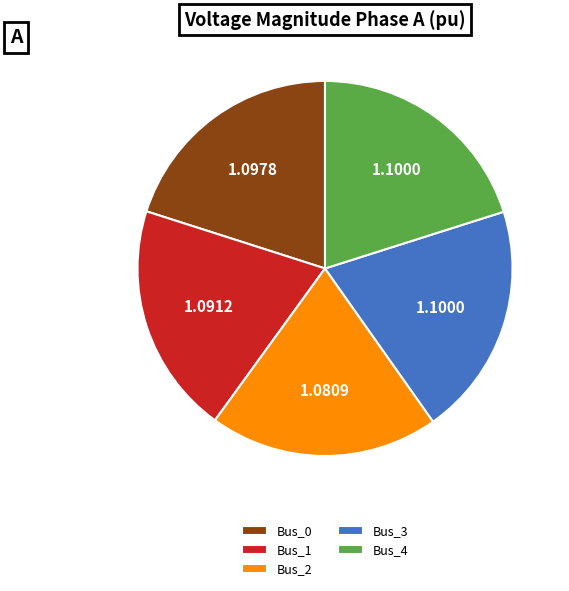

Is the sum of Bus_0 and Bus_1 greater than half?

No